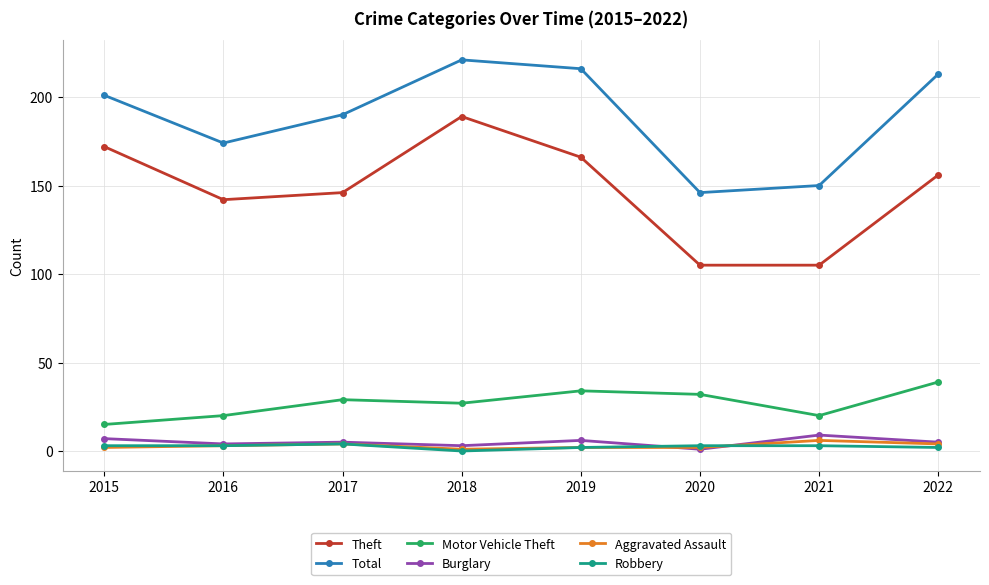

What is the sum of all Motor Vehicle Theft values?

216